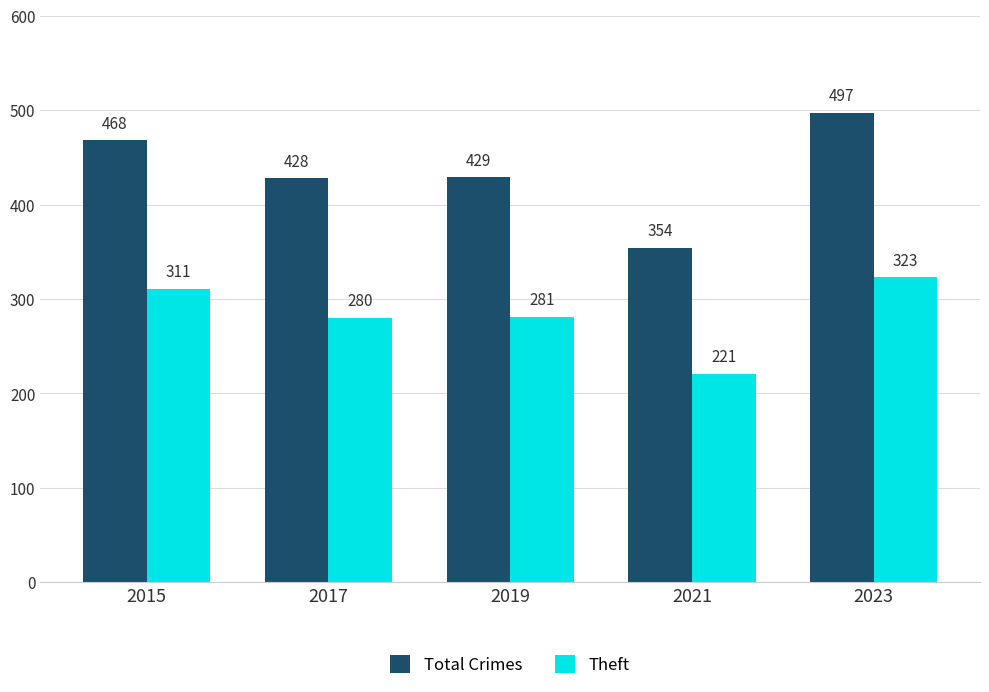

At which category is the sum across all series the highest?

2023